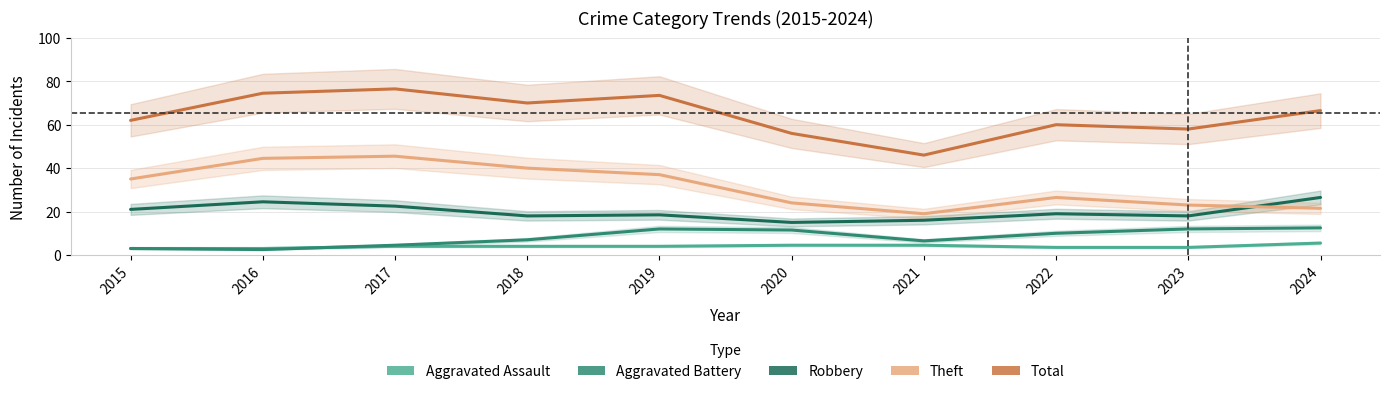

True or false: Theft and Total intersect in this chart.

False